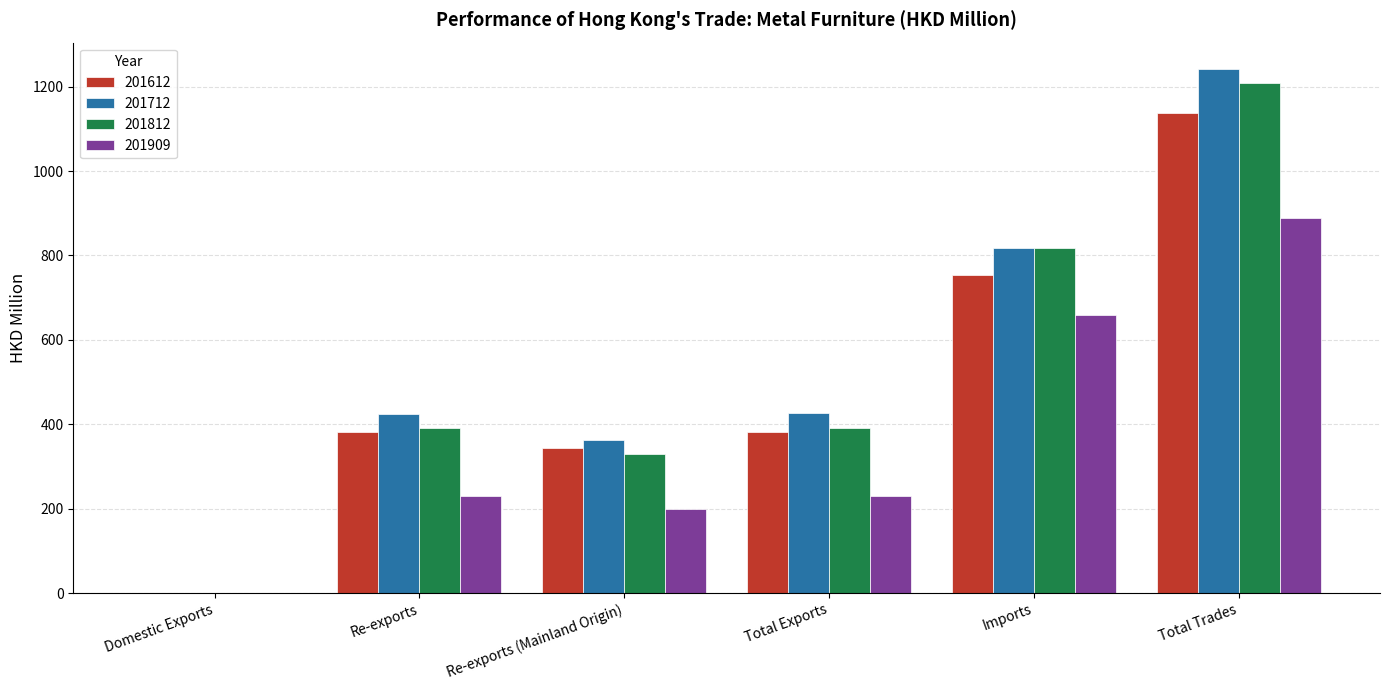

How many groups of bars are there?

6